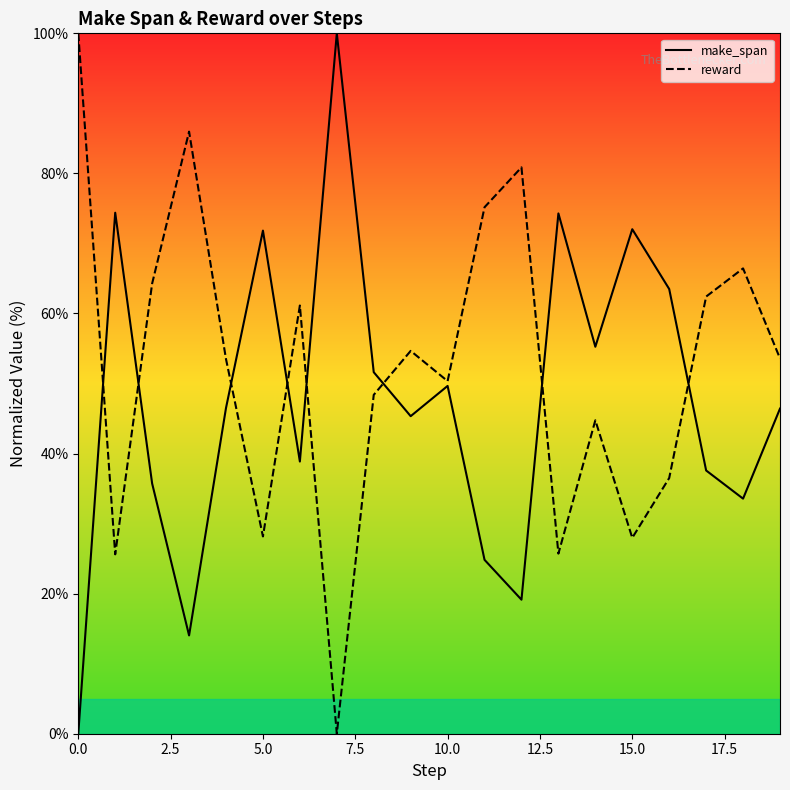

Which series has the widest spread of values?

make_span